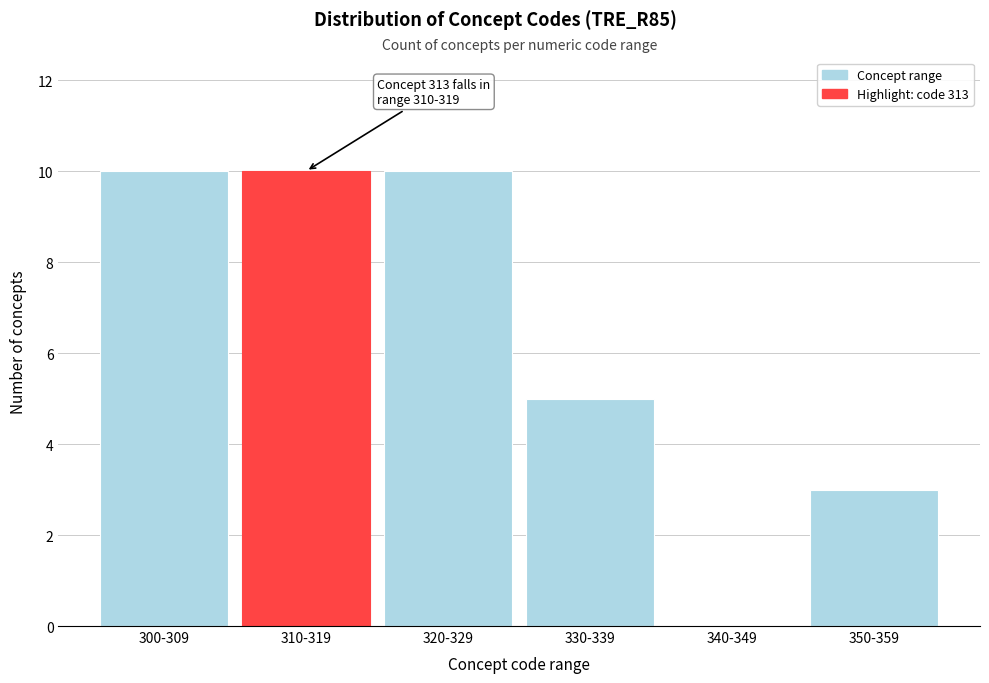

Reading left to right, what are all the values shown in this chart?

300-309=10	310-319=10	320-329=10	330-339=5	340-349=0	350-359=3